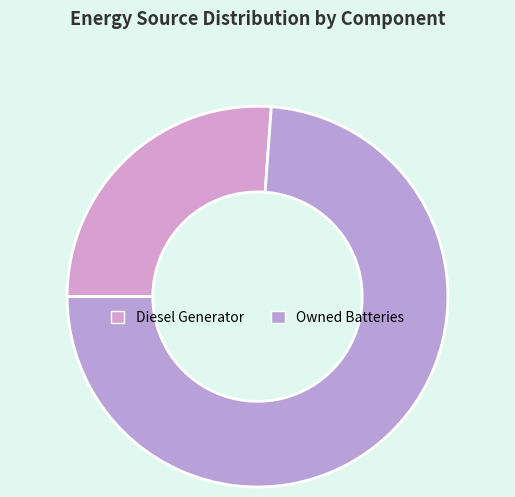

Which category has the biggest portion of the pie?

Owned Batteries